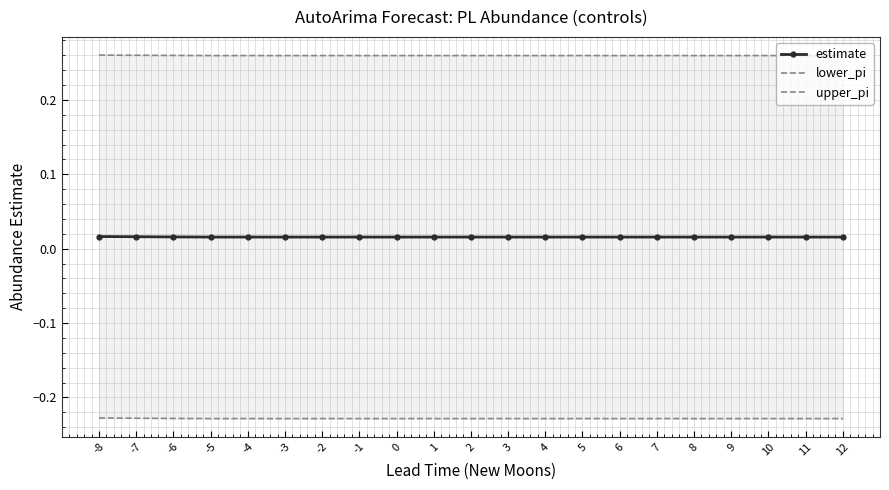

How many lines are shown in the chart?

3